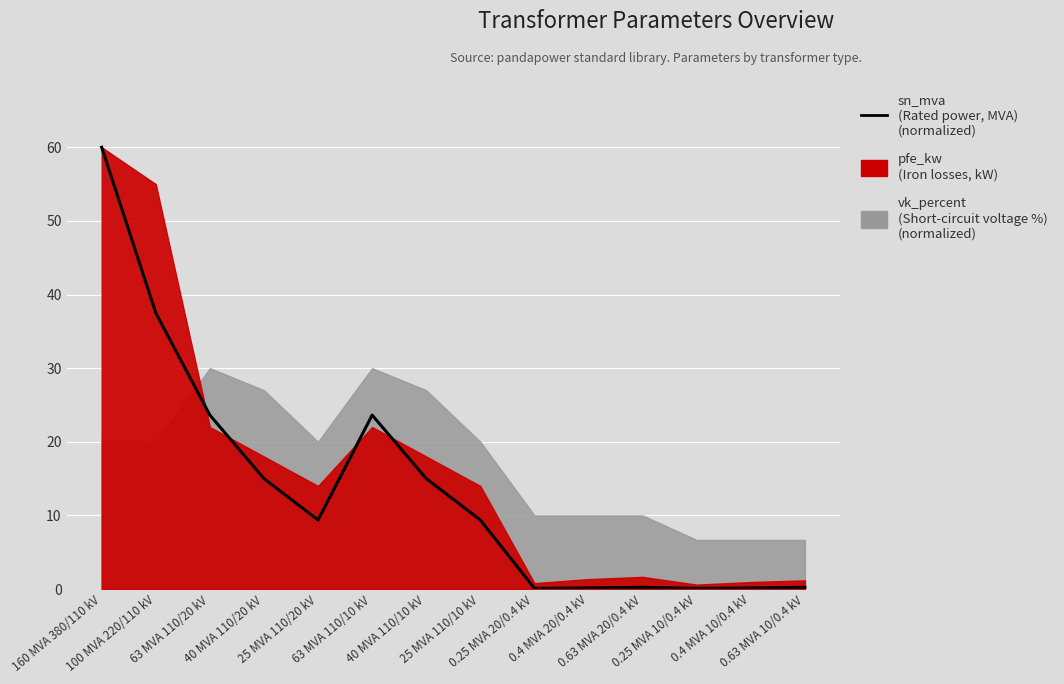

What is the sum of all values?

194.5